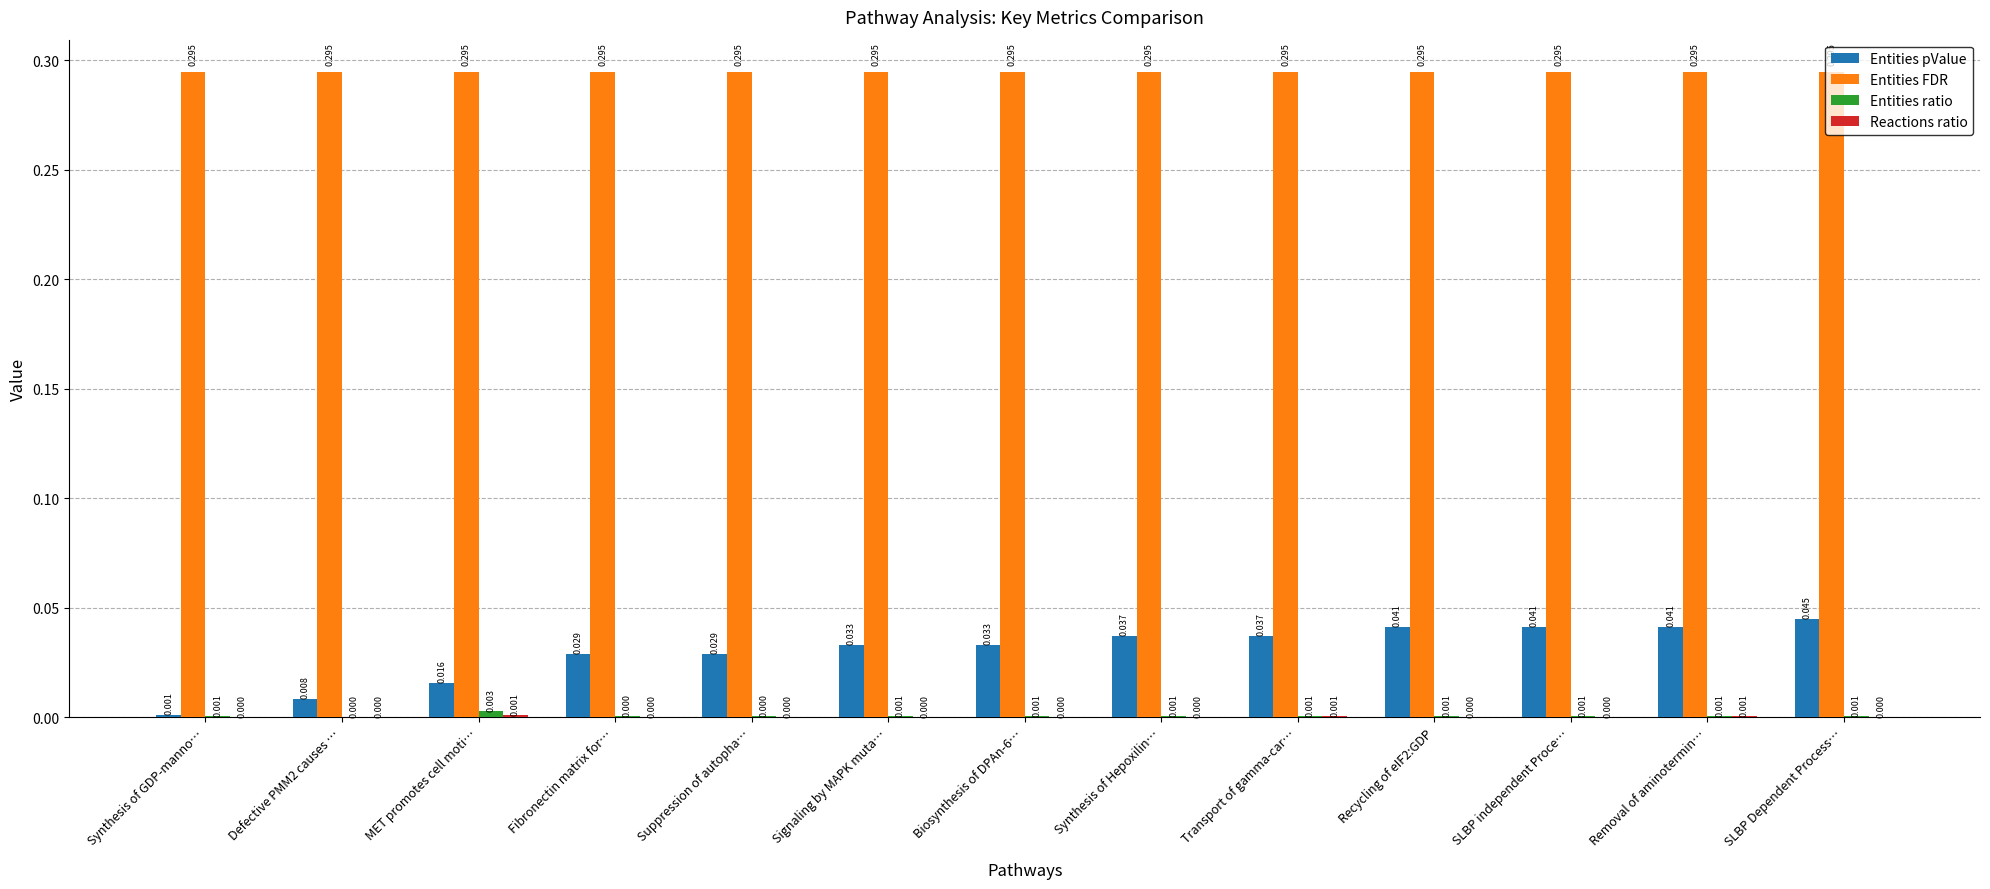

Which series has the largest total across all categories?

Entities FDR